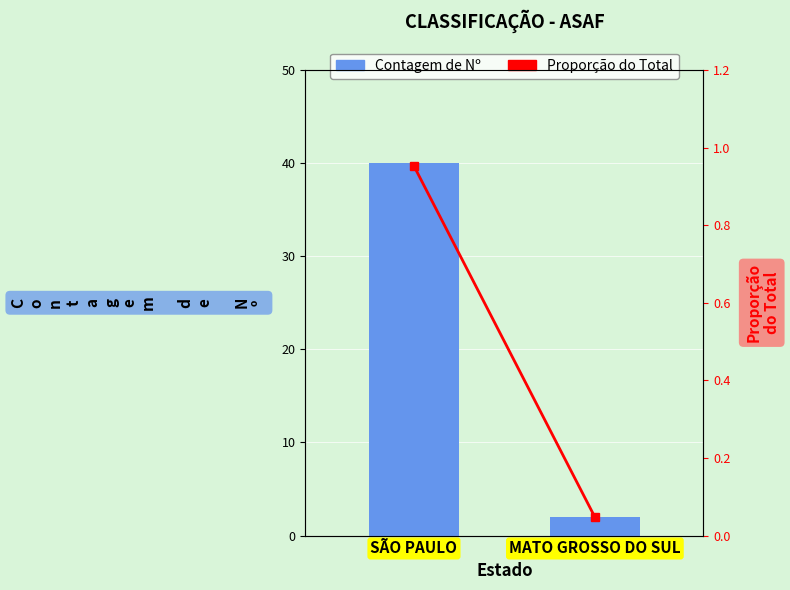

The Proporção do Total series shows 0.1 at MATO GROSSO DO SUL. True or false?

False